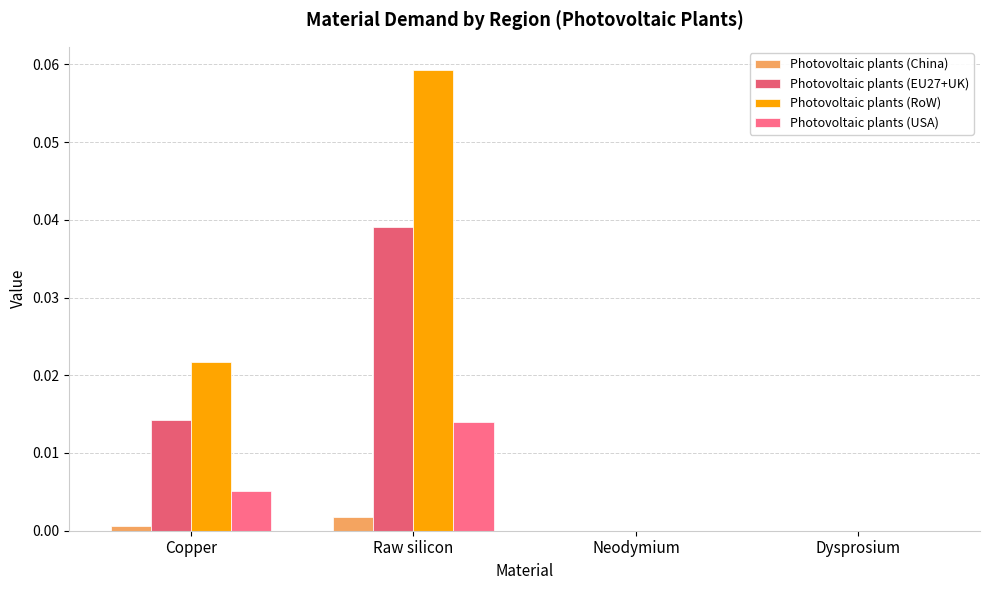

Count the number of categories in the chart.

4